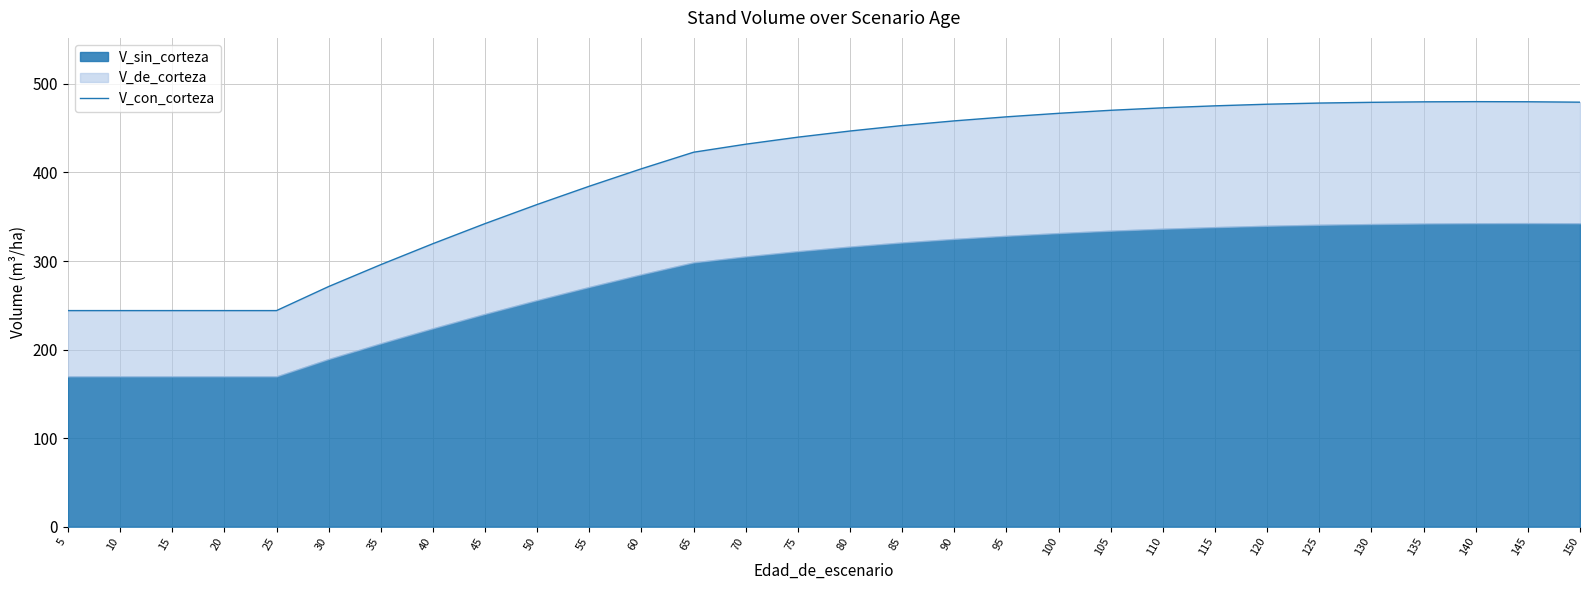

What is the difference between the values at 75 and 90?

18.4